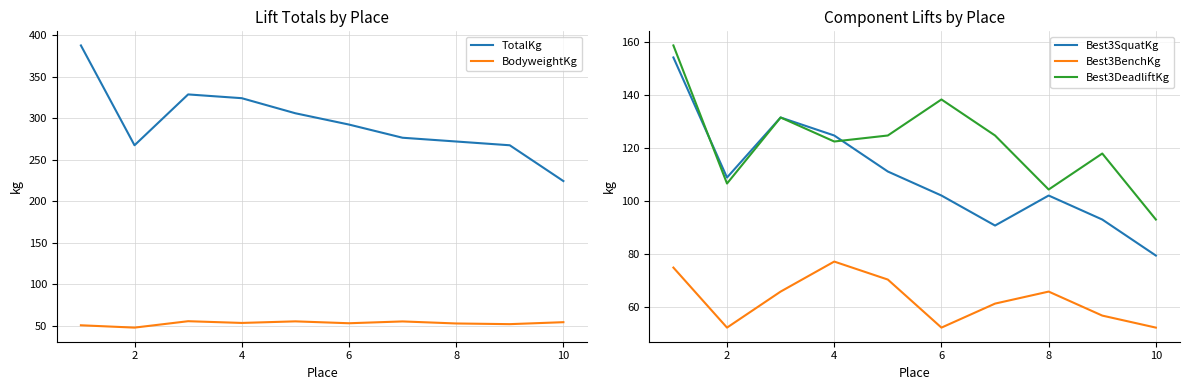

What is the maximum value for Best3SquatKg?

154.2